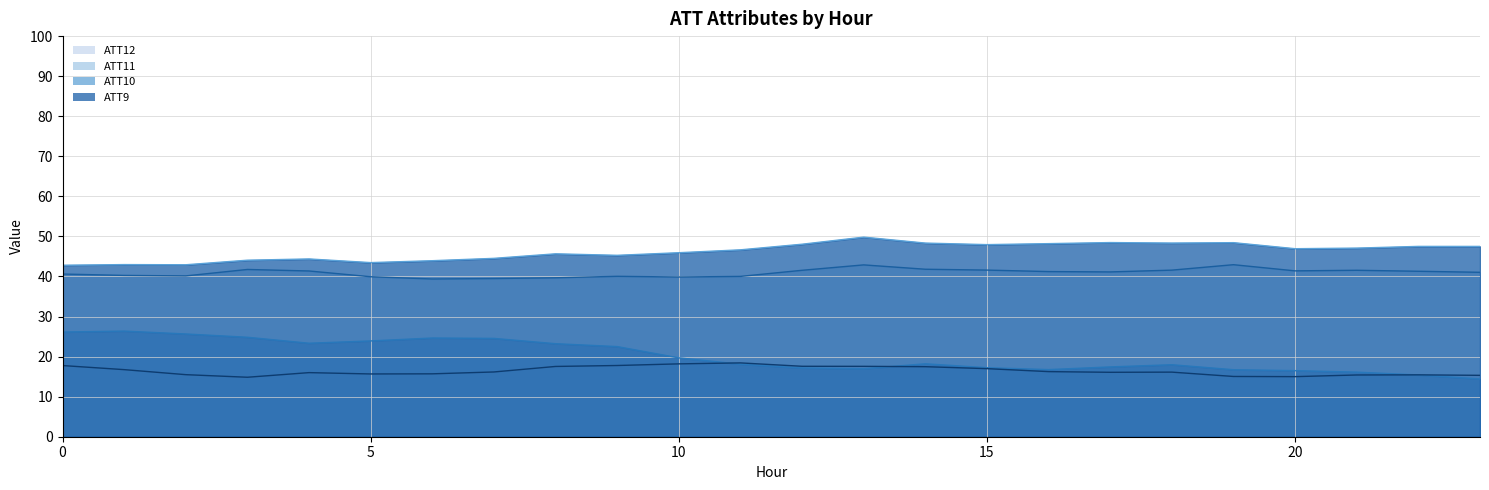

True or false: ATT11 and ATT9 intersect in this chart.

False